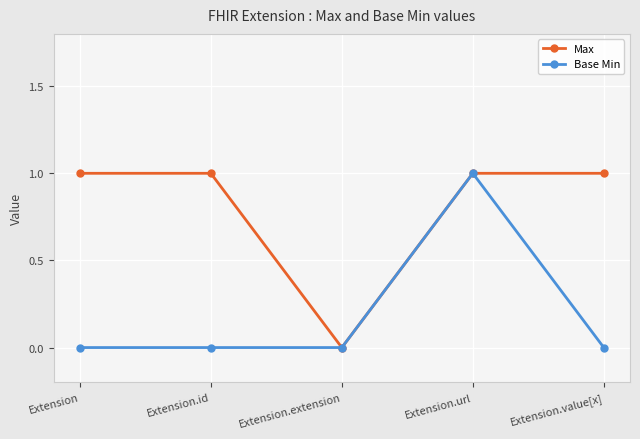

What is the difference between the maximum and minimum values in the Base Min series?

1